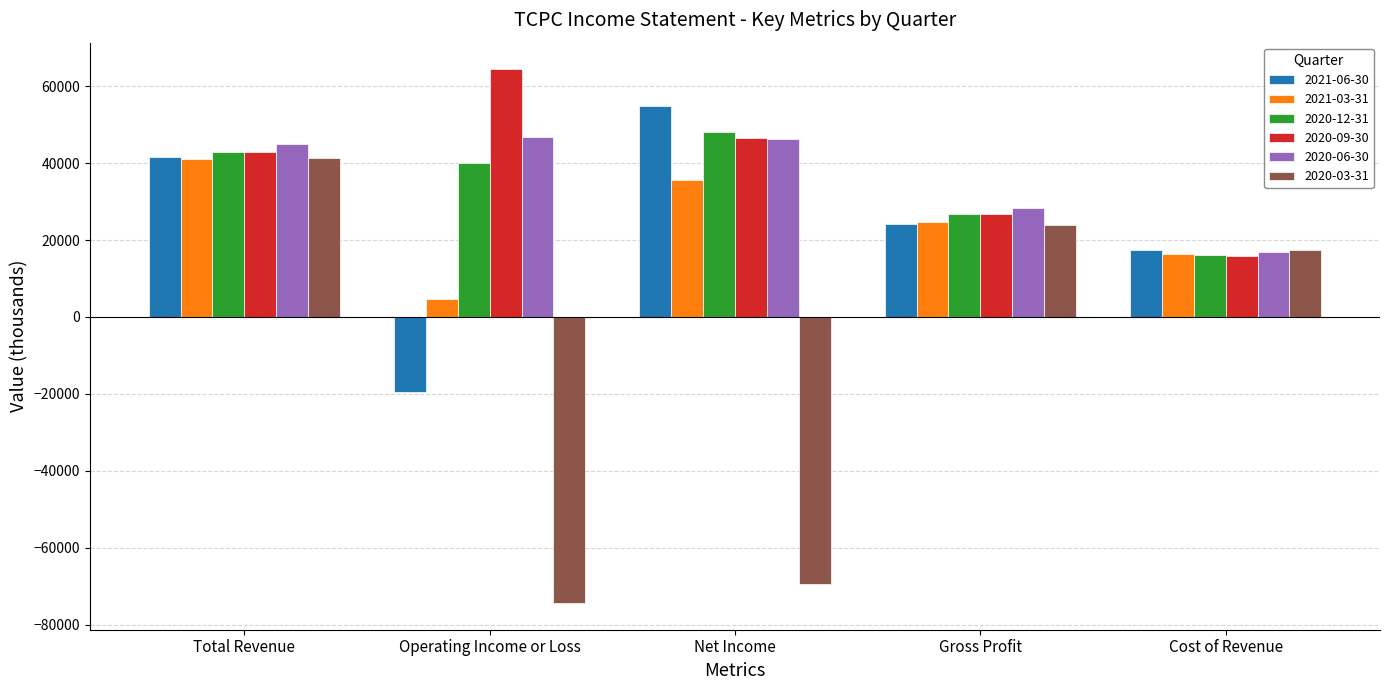

At which category is the sum across all series the highest?

Total Revenue